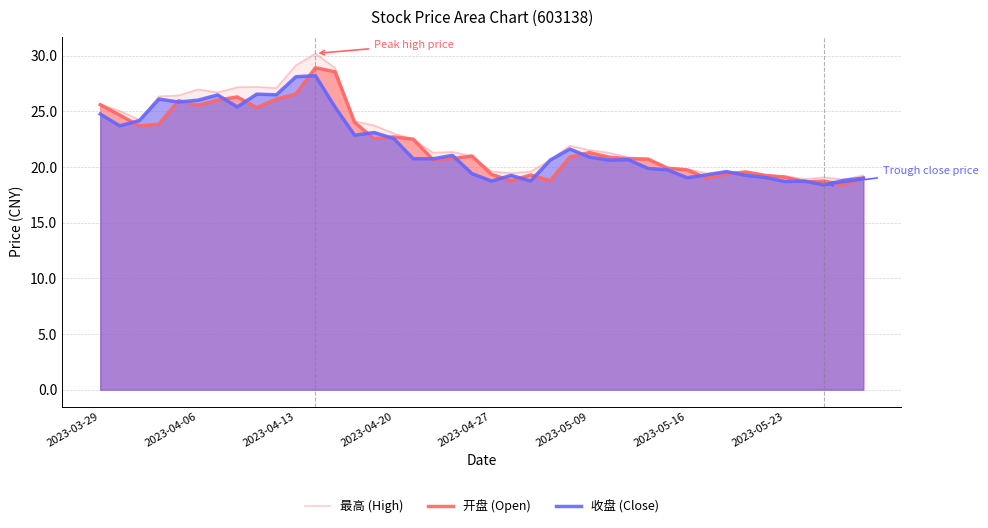

The value of 最高 (High) at 14 is 36.9. True or false?

False